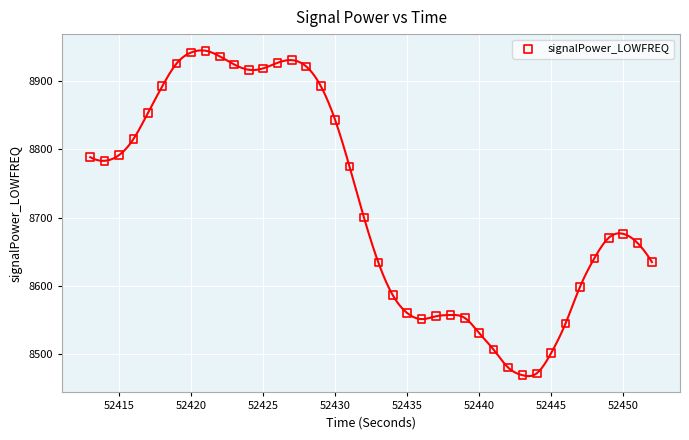

What is the range of Y values (max minus min)?

475.0